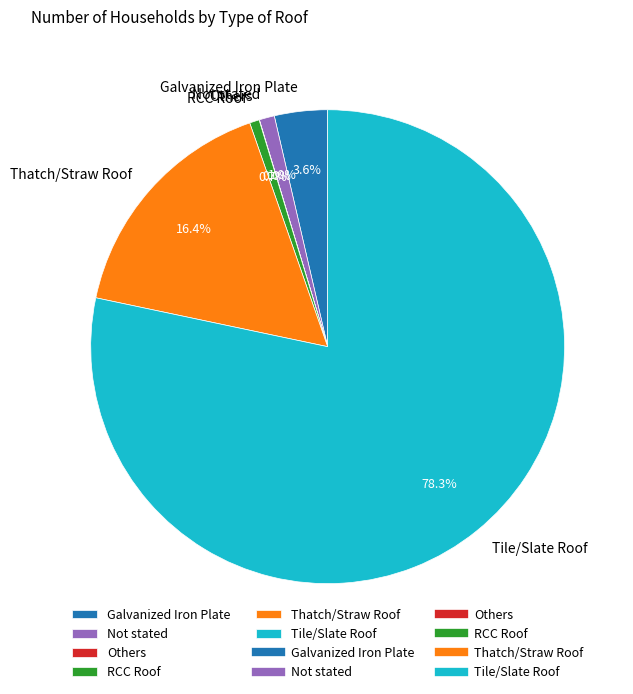

To the nearest percent, what is the average slice percentage?

17%